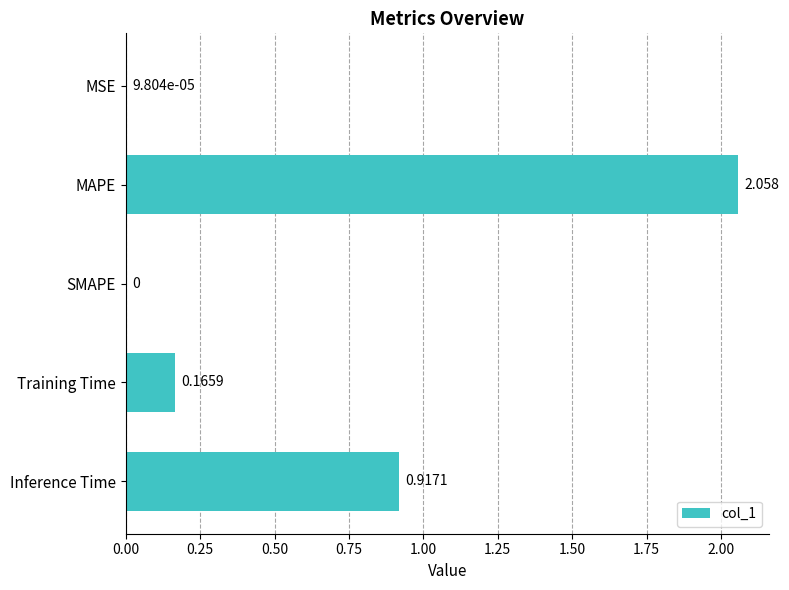

Where is the data nearest to the value 1?

Inference Time